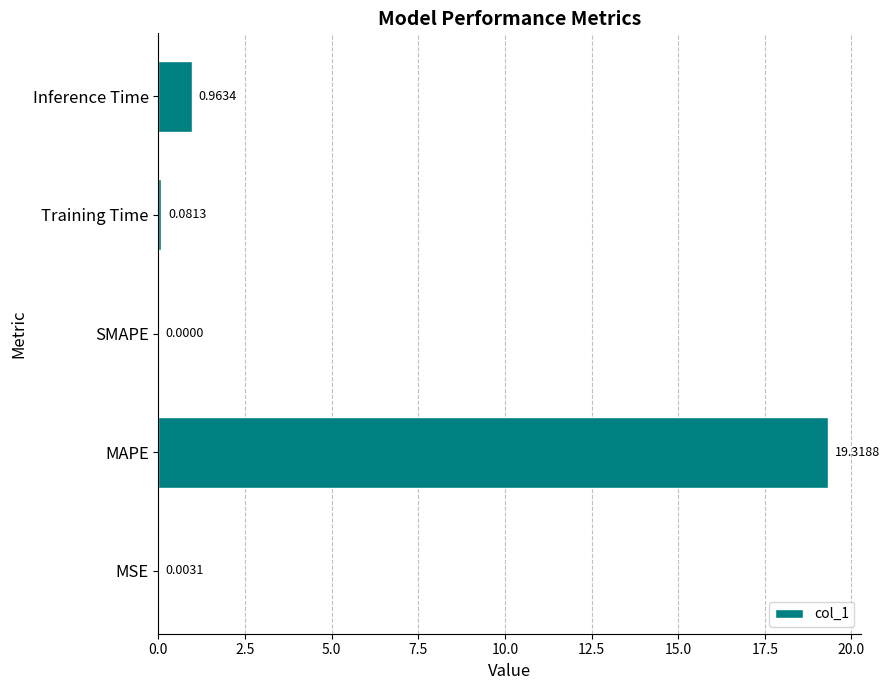

Where is the data nearest to the value 9?

Inference Time